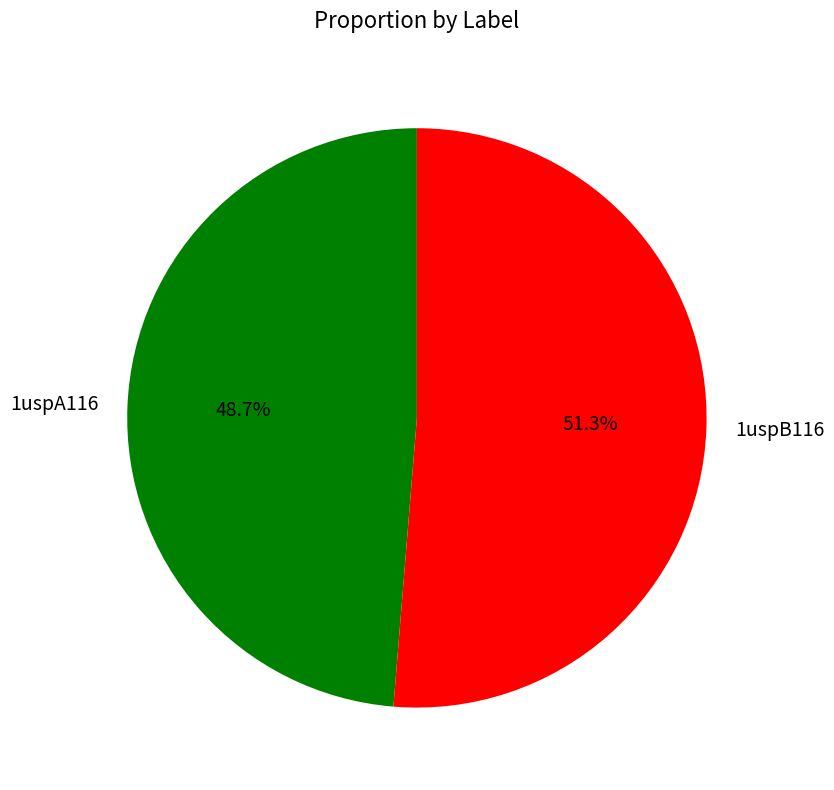

Is it true that 1uspB116 is 51% of the pie?

True